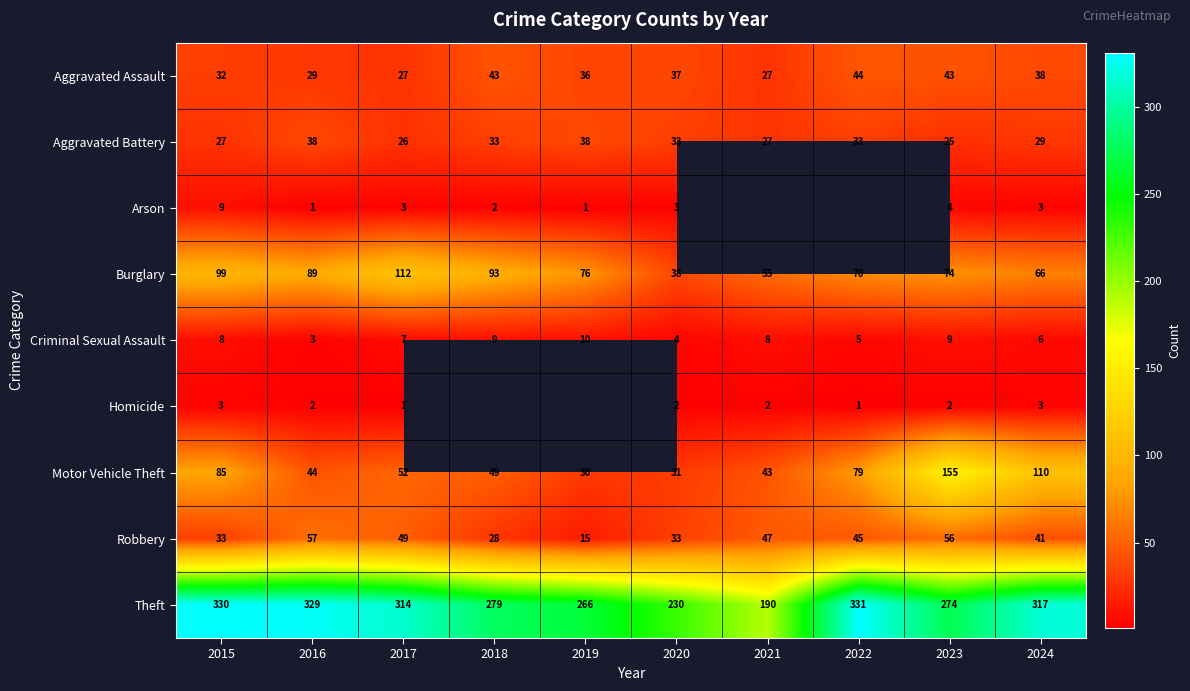

What is the difference between the highest and lowest values at 2023?

272